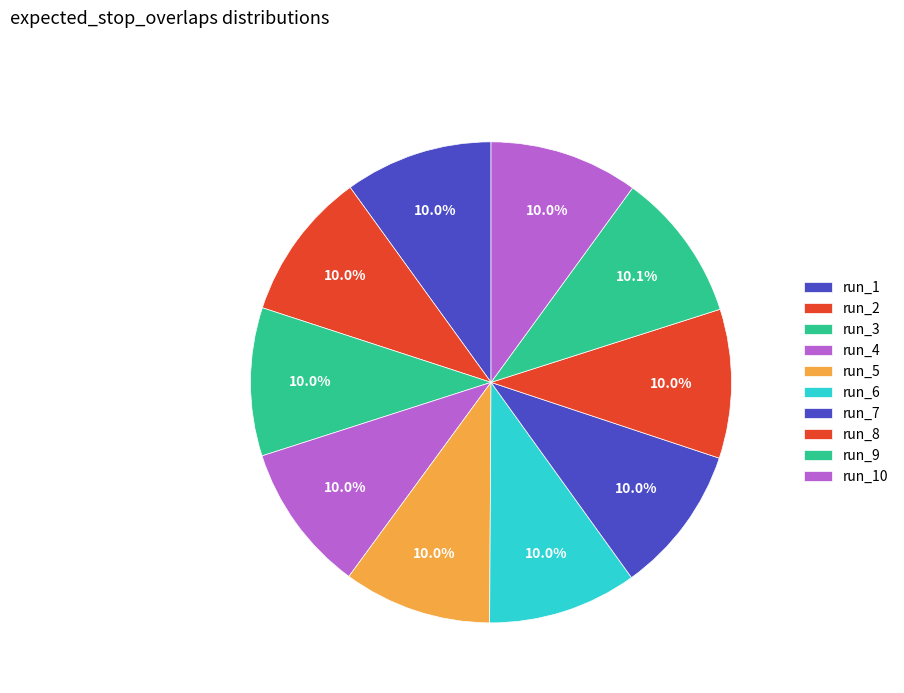

What is the total percentage of run_10 and run_3?

20.0%